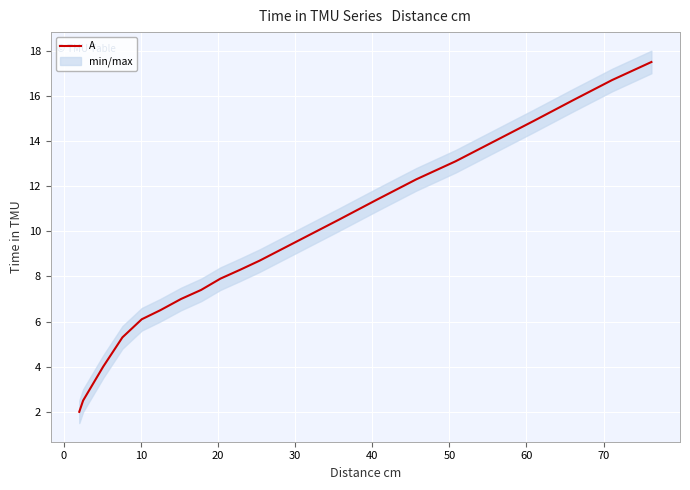

What is the difference between the maximum and second lowest values?

15.0